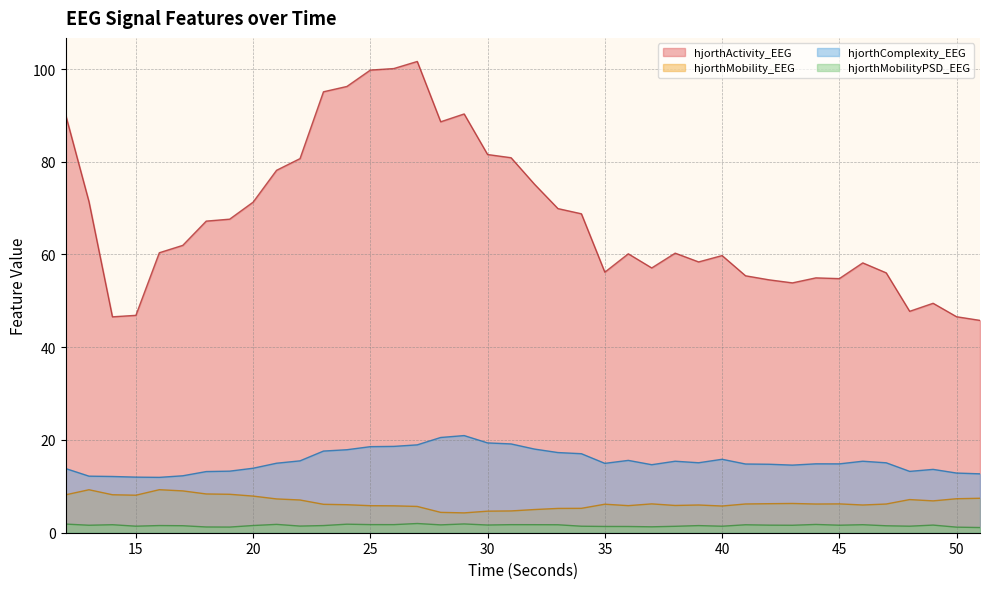

What value does the hjorthMobilityPSD_EEG series have at 42?

1.6